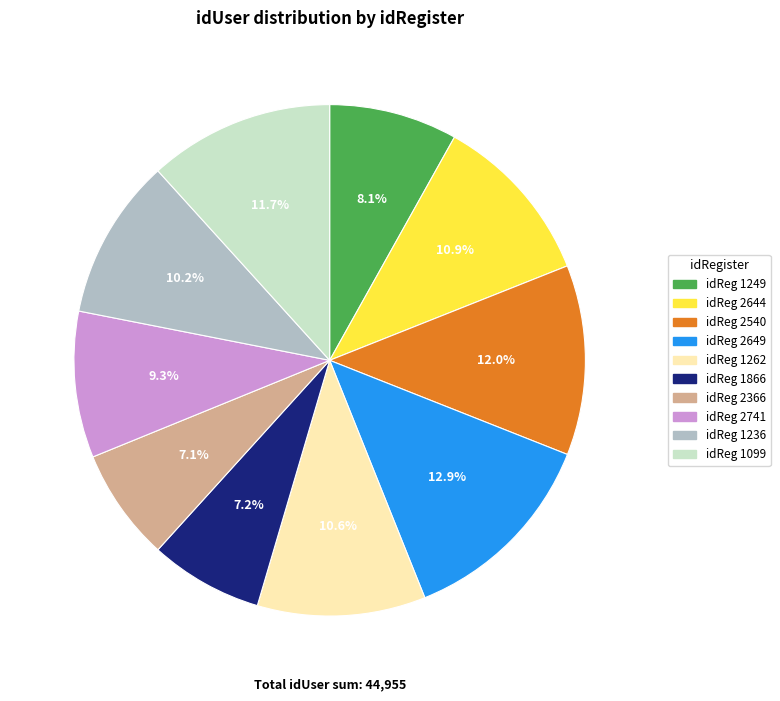

Does any single category account for the majority?

No